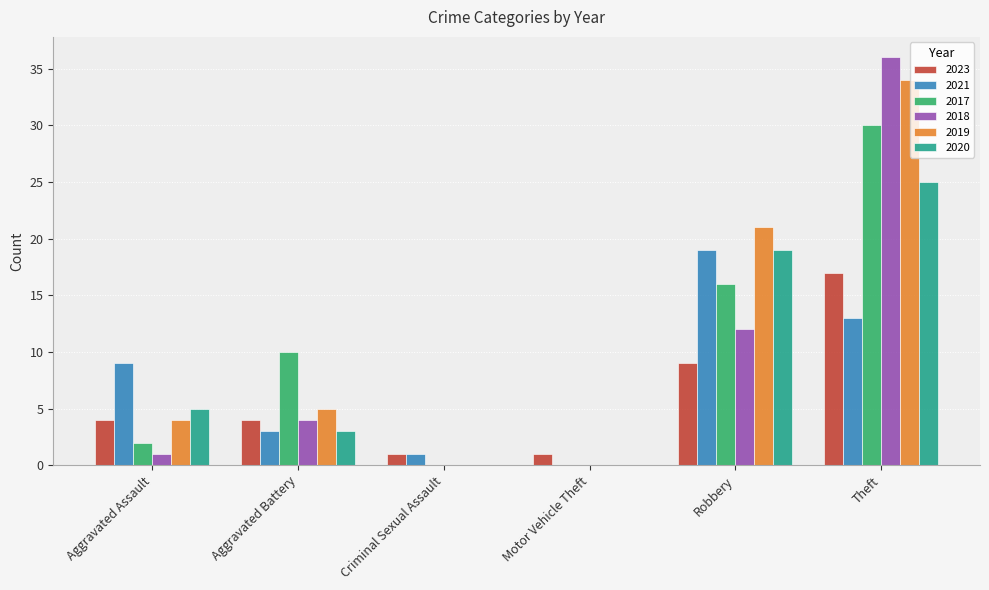

What is the approximate value of 2017 at Theft, to the nearest 10?

30